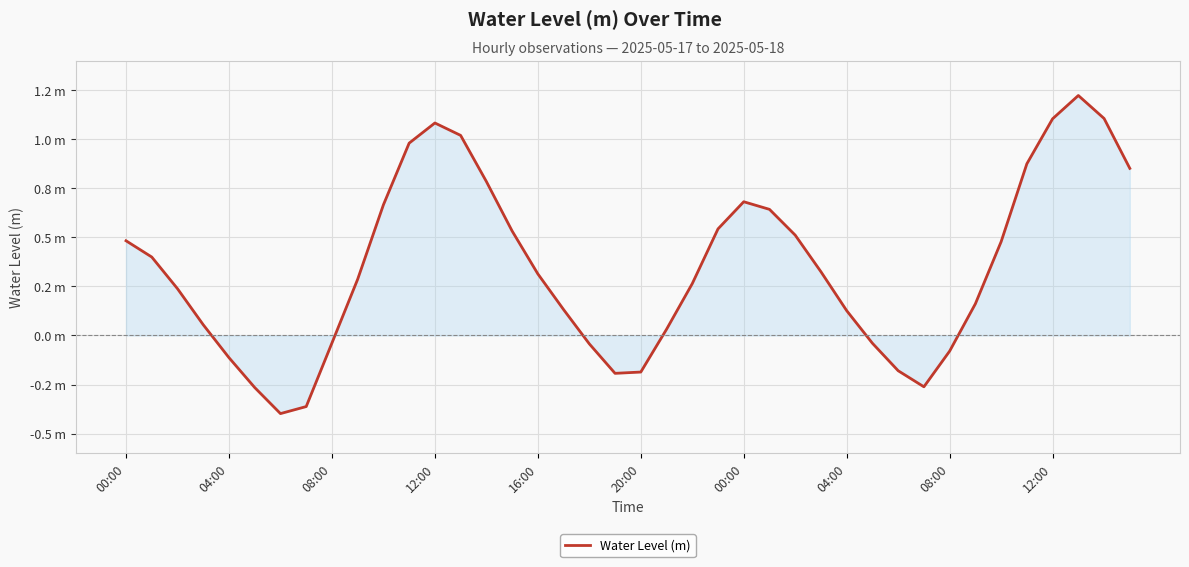

Reading left to right, what are all the values shown in this chart?

0.5	0.4	0.2	0.1	-0.1	-0.3	-0.4	-0.4	-0.0	0.3	0.7	1.0	1.1	1.0	0.8	0.5	0.3	0.1	-0.0	-0.2	-0.2	0.0	0.3	0.5	0.7	0.6	0.5	0.3	0.1	-0.0	-0.2	-0.3	-0.1	0.2	0.5	0.9	1.1	1.2	1.1	0.9